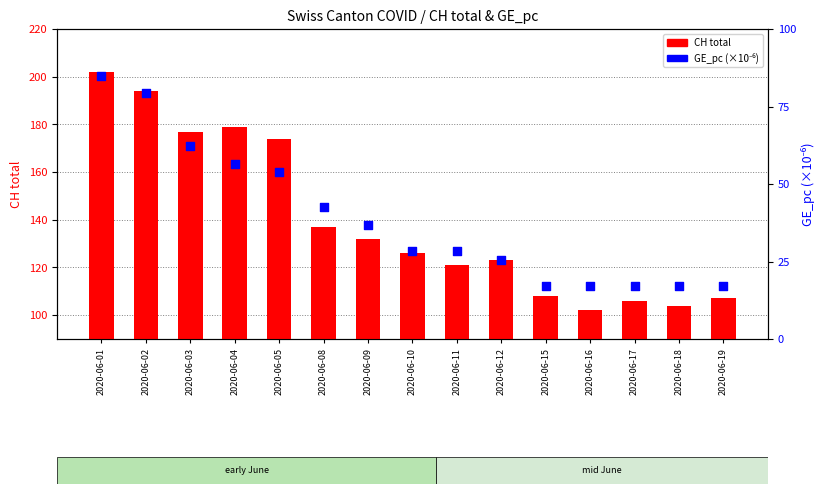

Which series has the largest total across all categories?

CH total